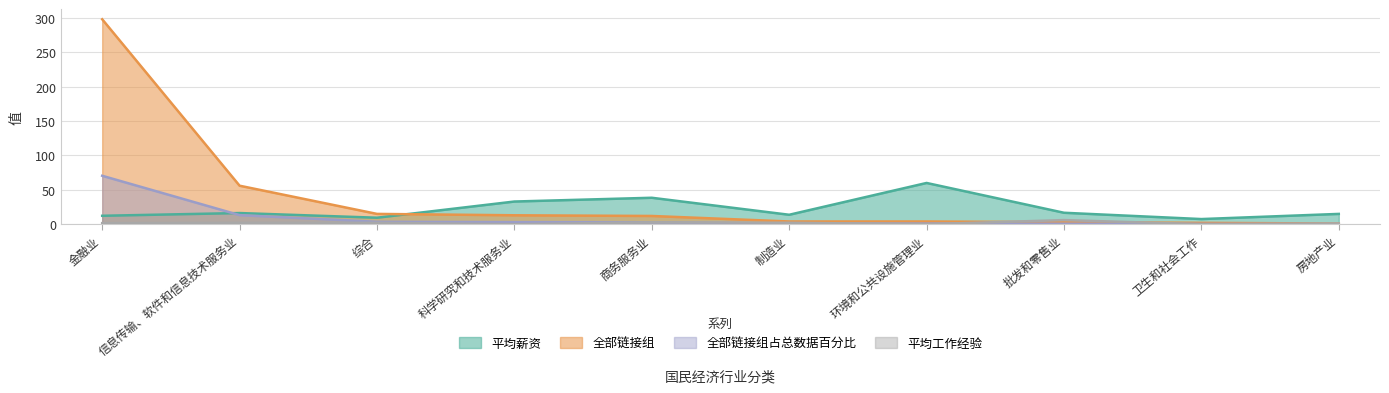

The value of 全部链接组 at 批发和零售业 is 3.0. True or false?

True